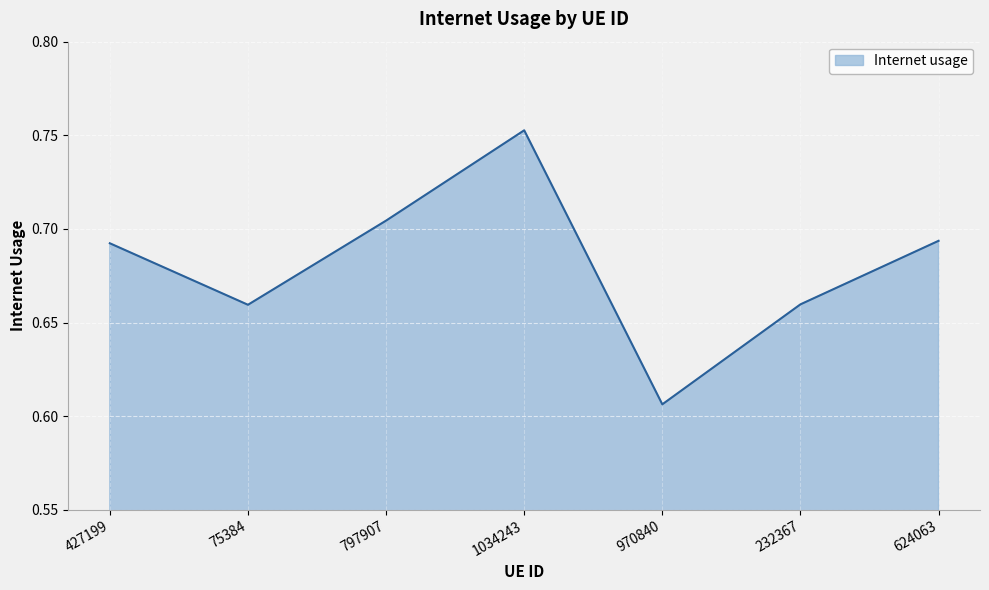

Which category has the lowest value across all series?

970840